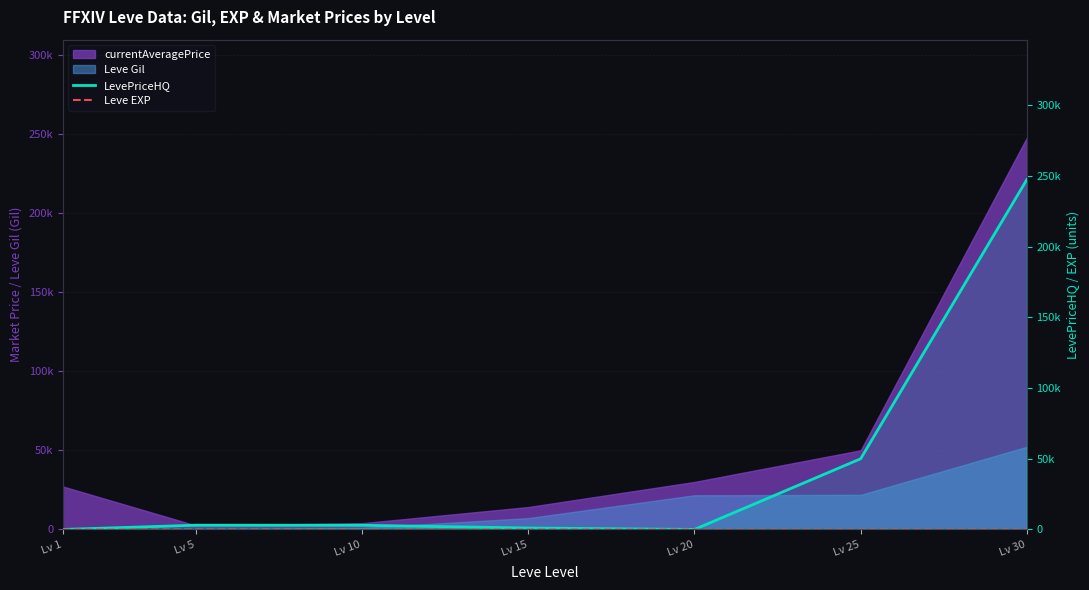

How many data points does each series have?

7